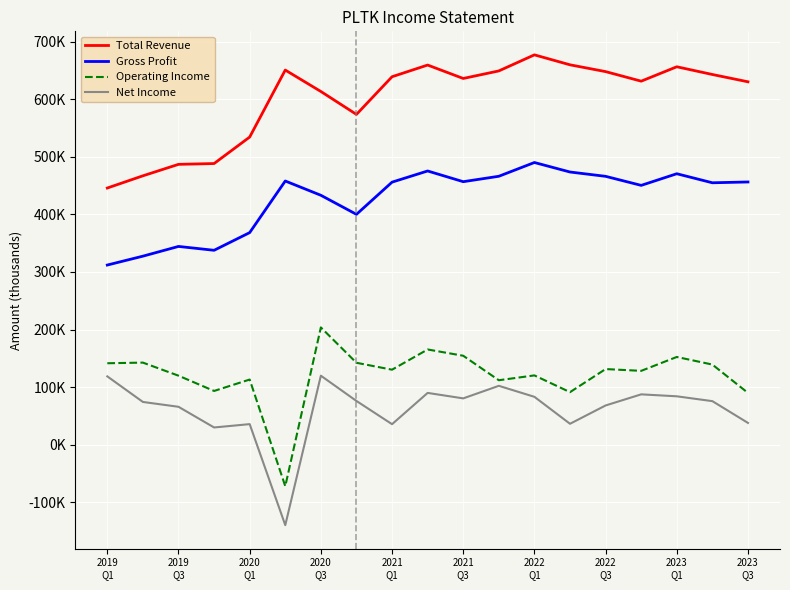

Does the chart have visible grid lines?

Yes